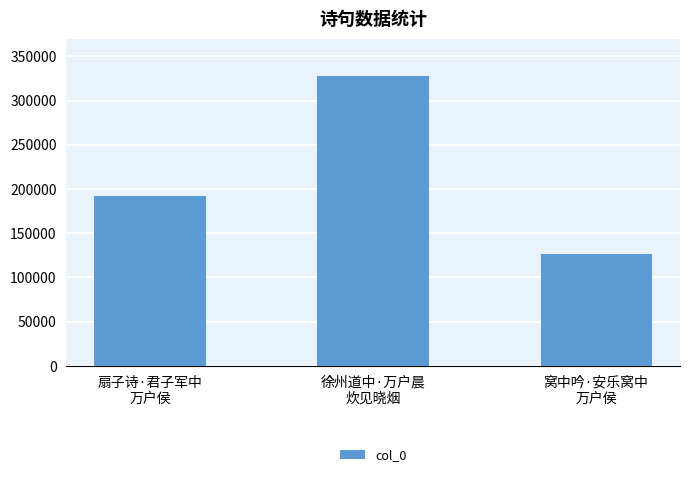

What is the change in value from 扇子诗·君子军中
万户侯 to 徐州道中·万户晨
炊见晓烟?

+135528